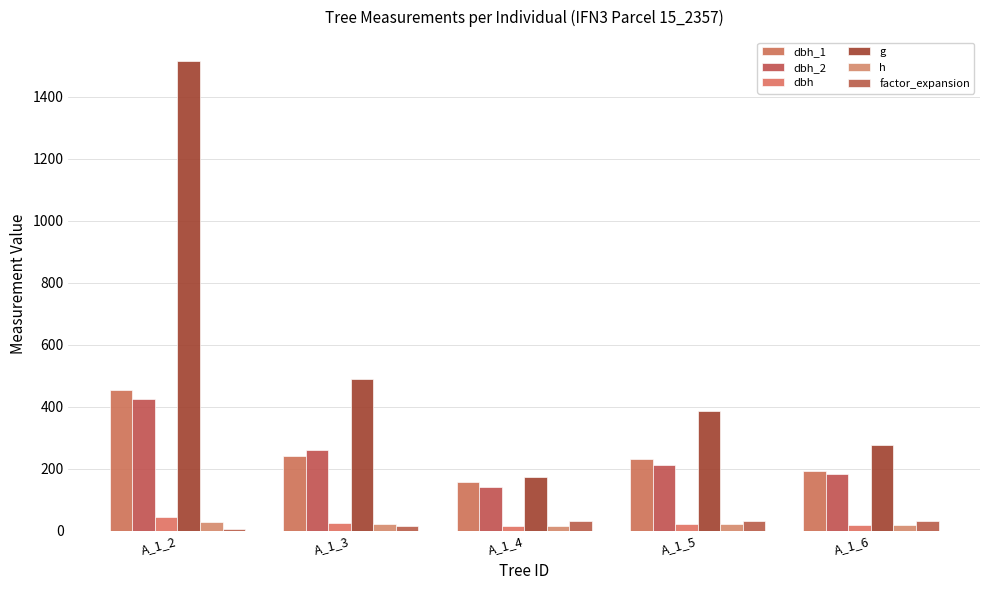

At which category is the sum across all series the highest?

A_1_2